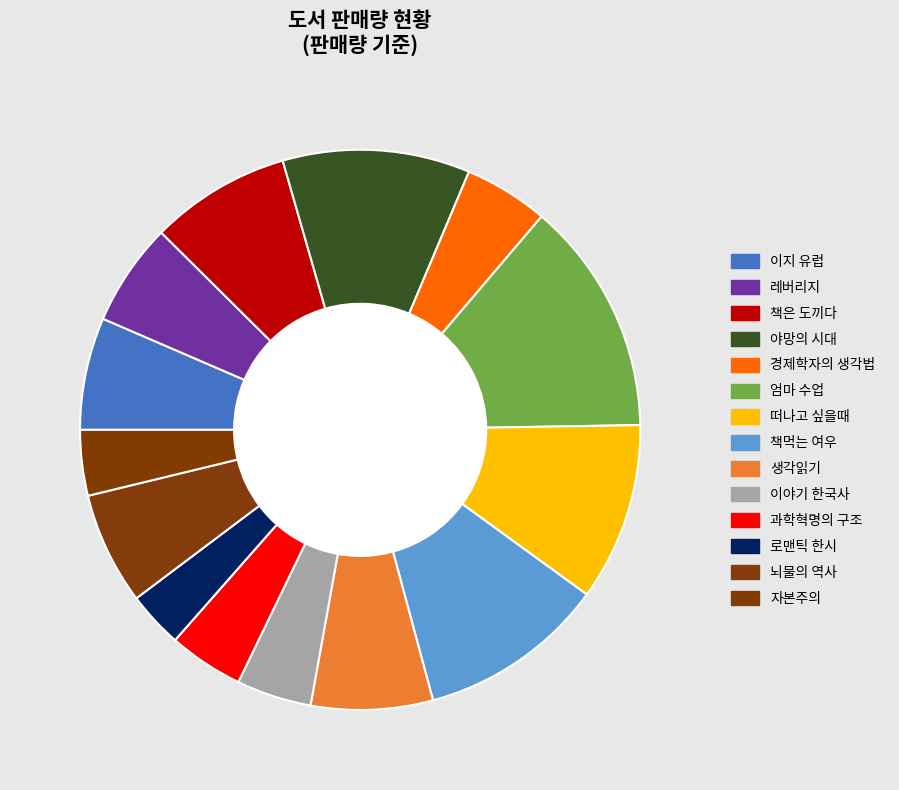

How many slices are in this pie chart?

14